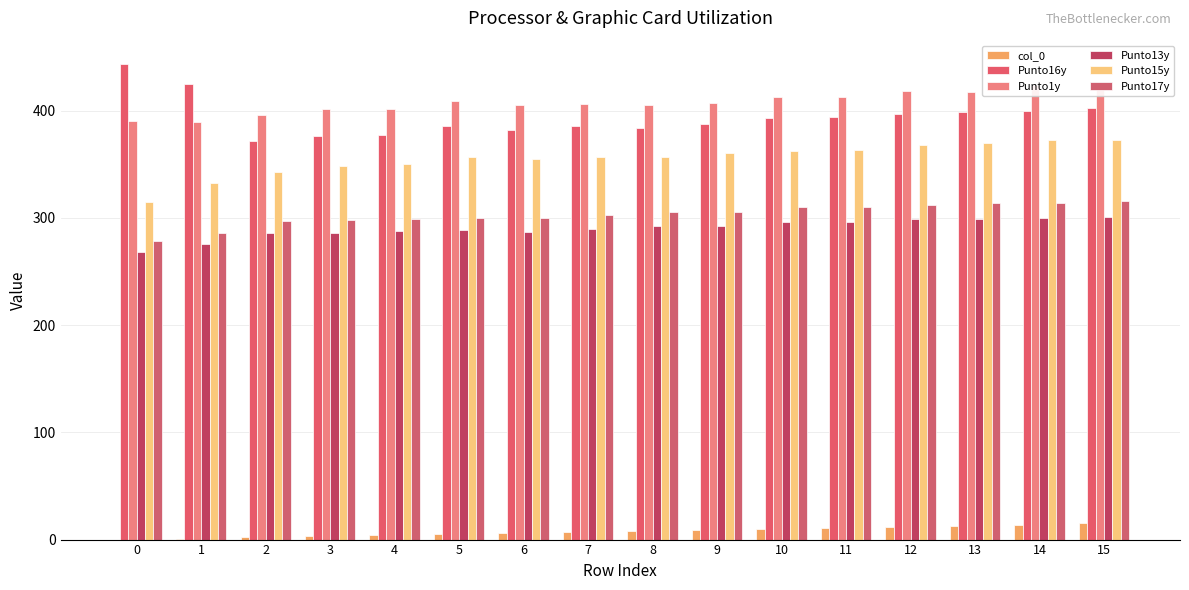

Which series has the largest total across all categories?

Punto1y